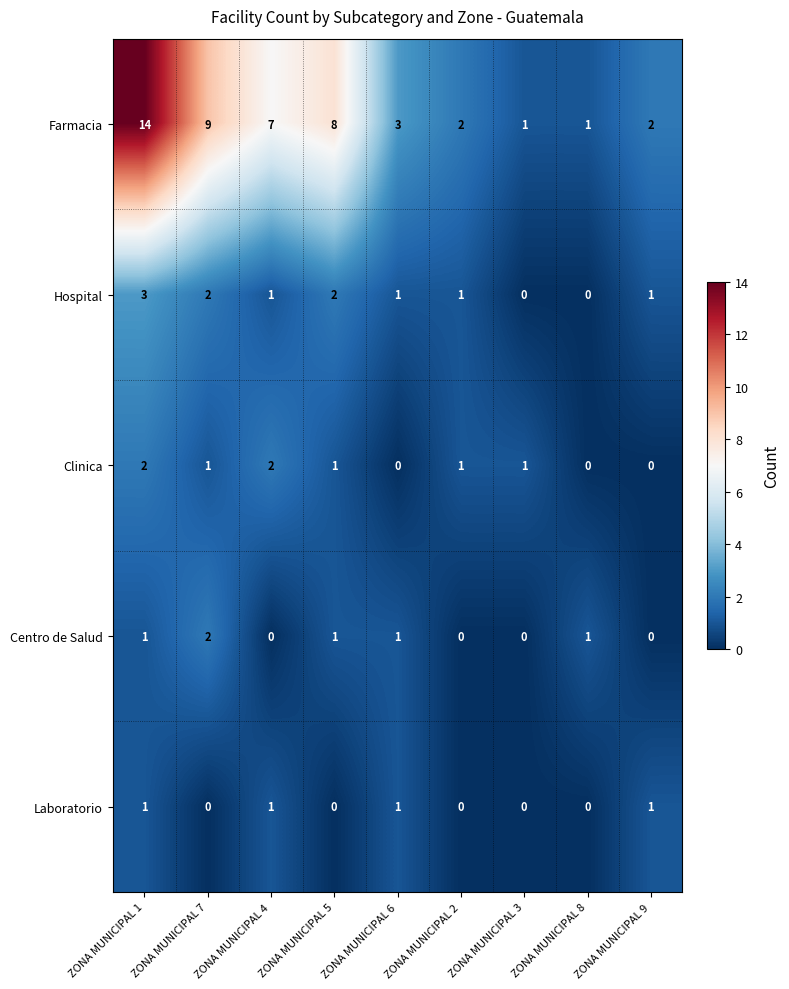

Is it true that Clinica equals -1 at ZONA MUNICIPAL 9?

False